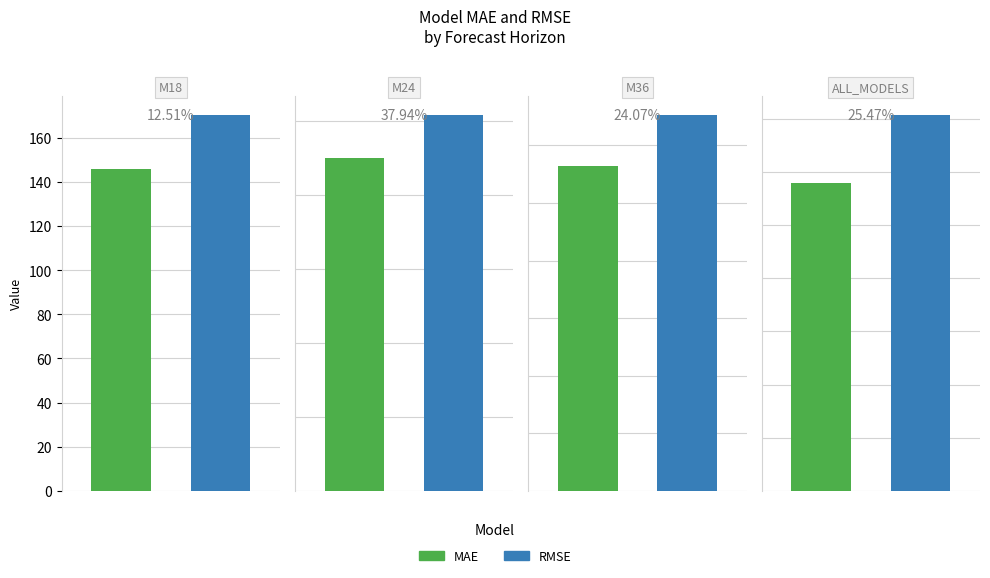

Which series has the largest range (max minus min)?

RMSE